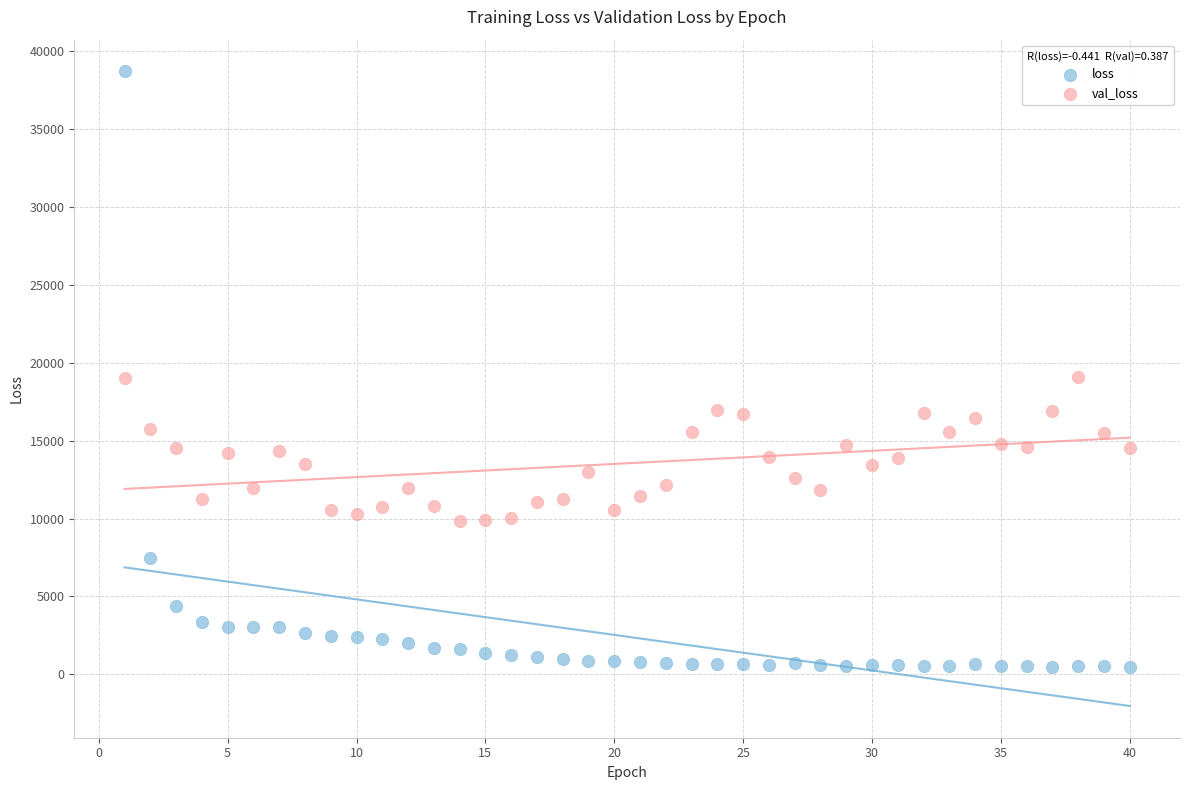

What are all the series names shown in the legend?

loss, val_loss